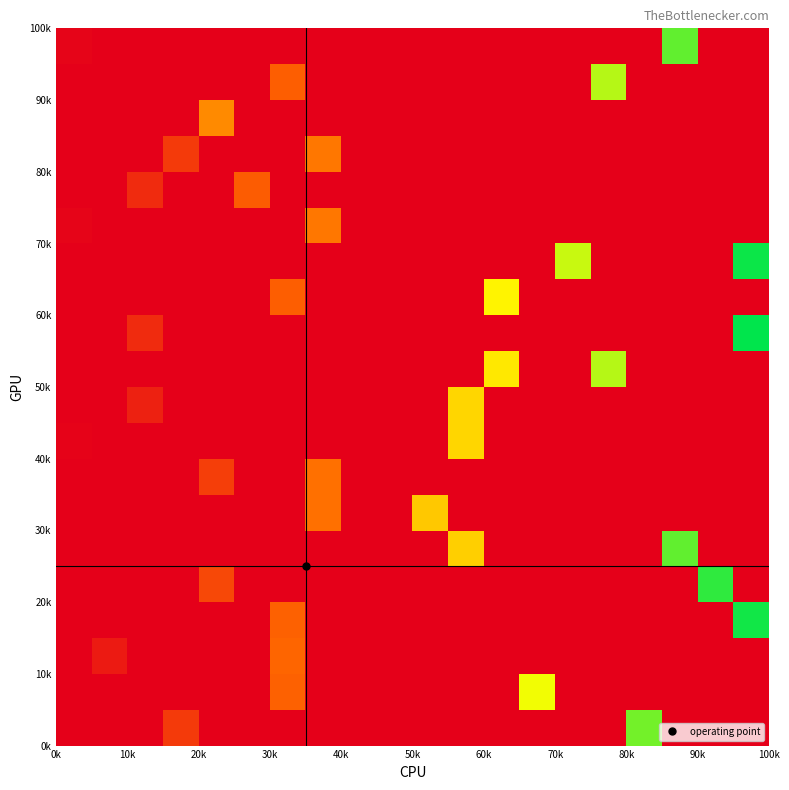

What is the maximum value shown in the chart?

100000.0